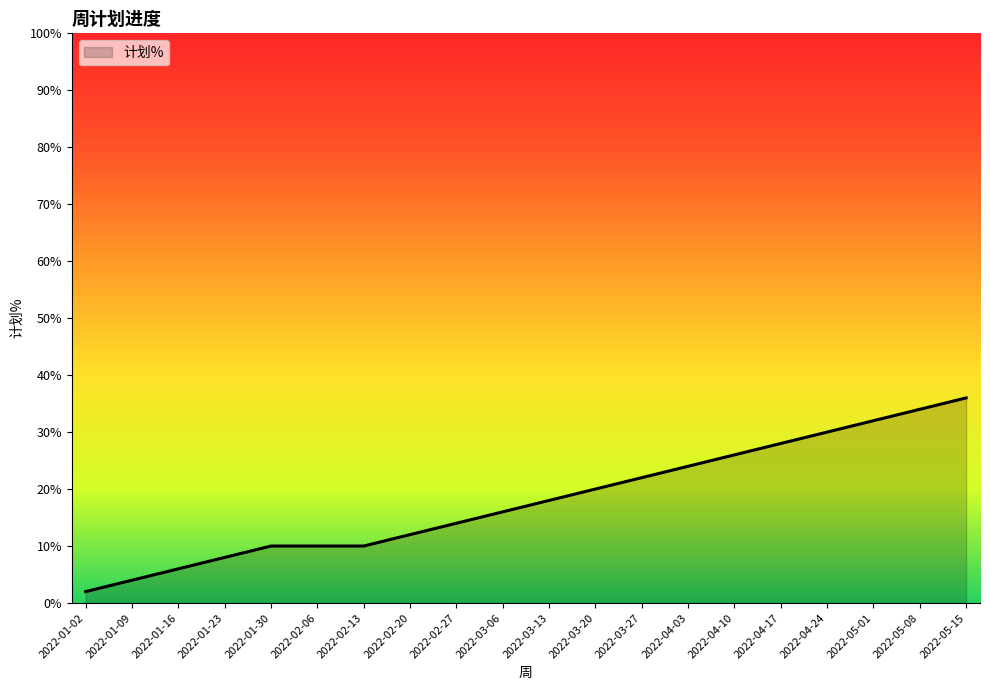

The value at 2022-01-23 is 13. True or false?

False